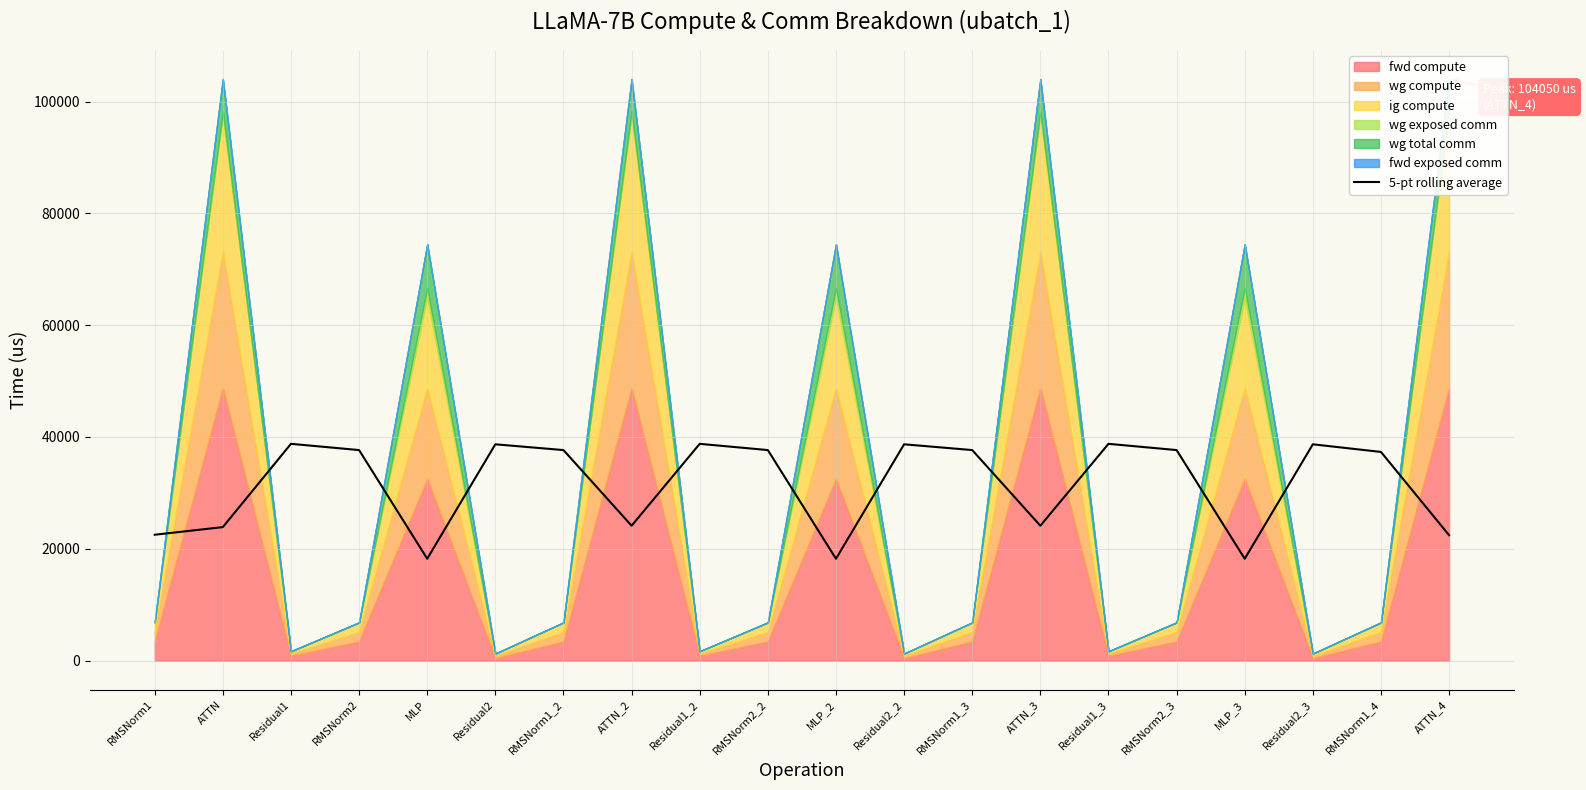

What is the value of the 15th point from the left?

38773.3